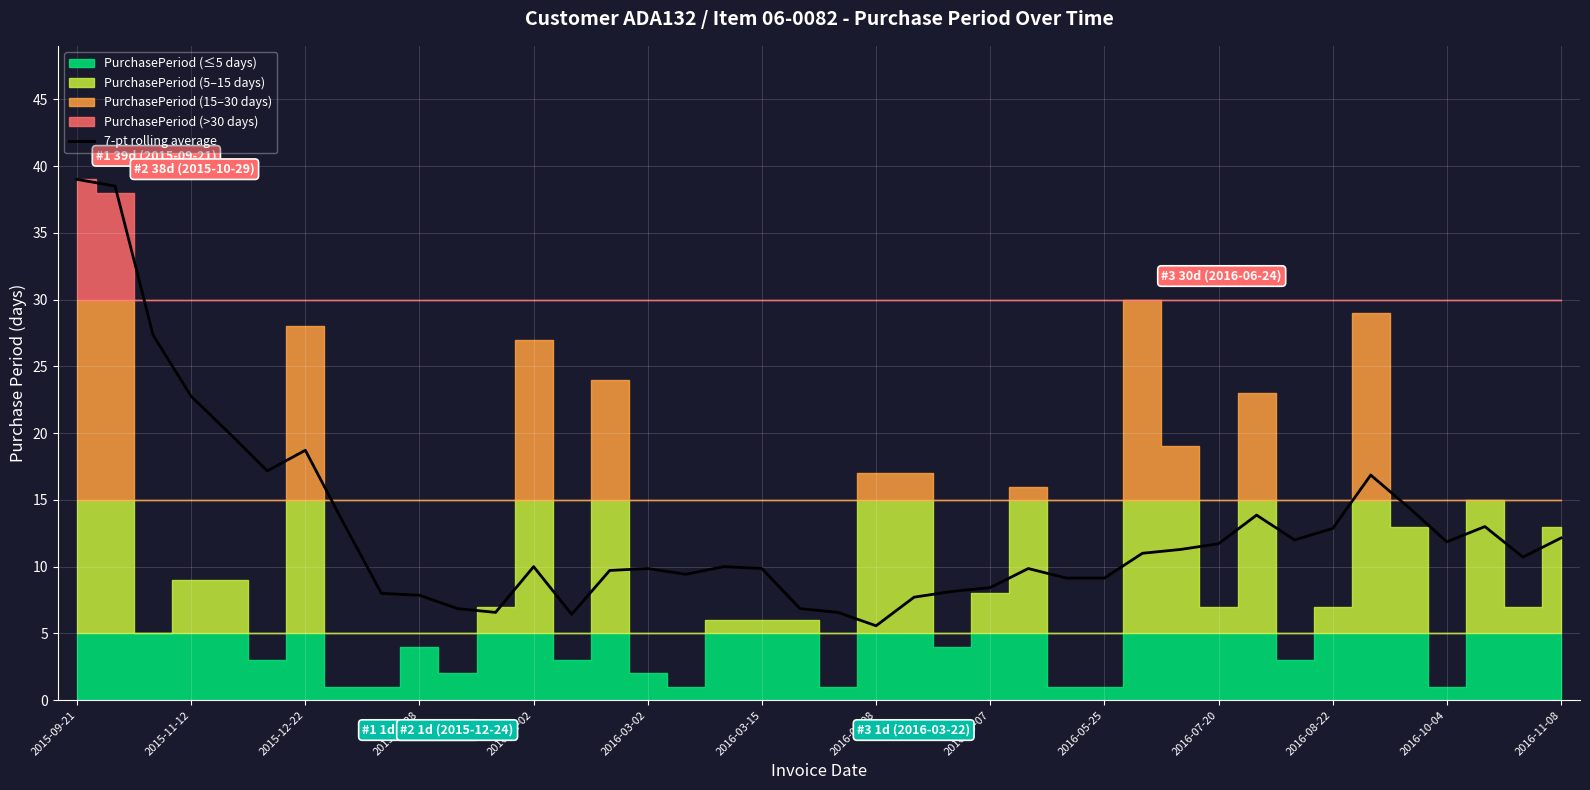

Reading right to left, list all the values displayed in this chart.

12.1	10.7	13.0	11.9	14.4	16.9	12.9	12.0	13.9	11.7	11.3	11.0	9.1	9.1	9.9	8.4	8.1	7.7	5.6	6.6	6.9	9.9	10.0	9.4	9.9	9.7	6.4	10.0	6.6	6.9	7.9	8.0	13.3	18.7	17.2	20.0	22.8	27.3	38.5	39.0